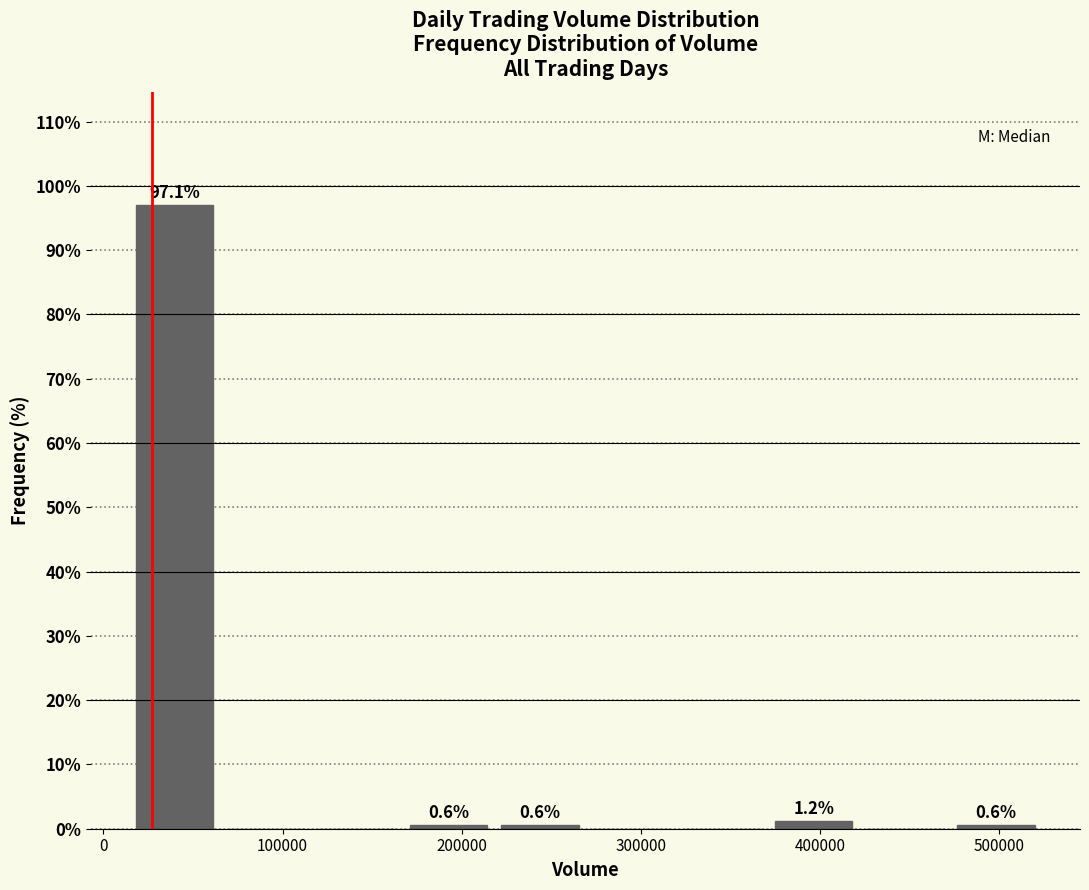

Over which range of the x-axis is the bar tallest?

10000 to 70000